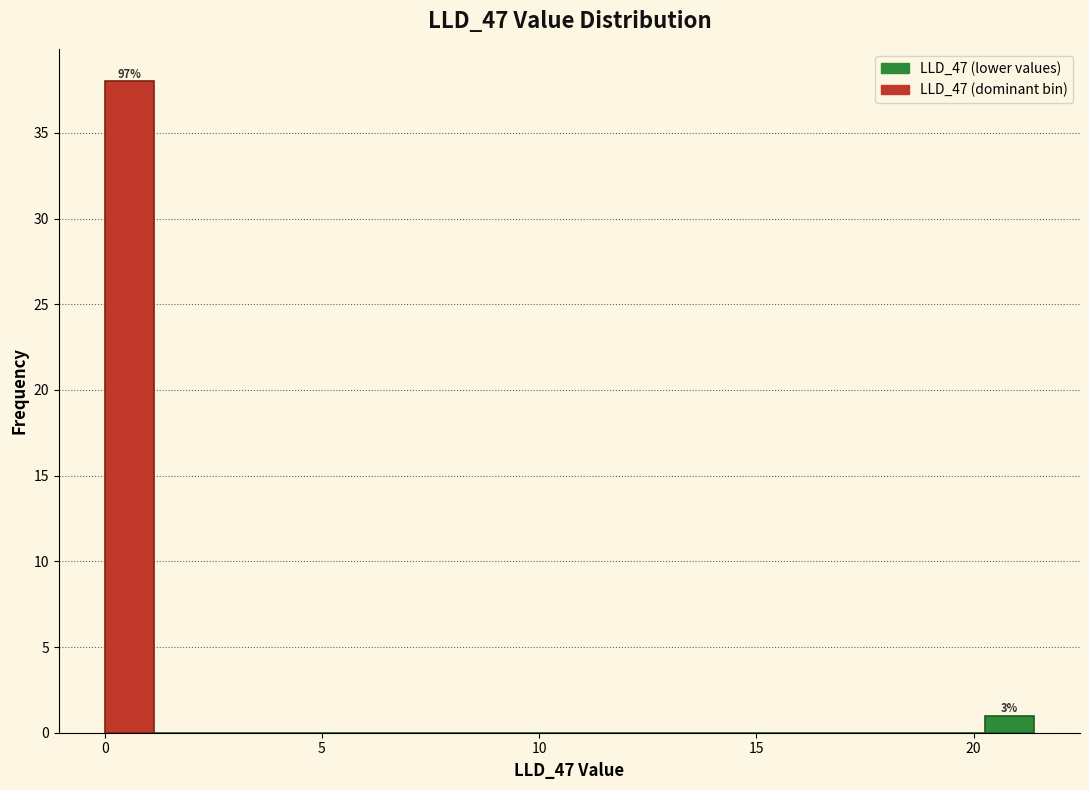

Around what value on the x-axis is the tallest bar? Give the approximate position of its centre, as read against the axis.

0.5